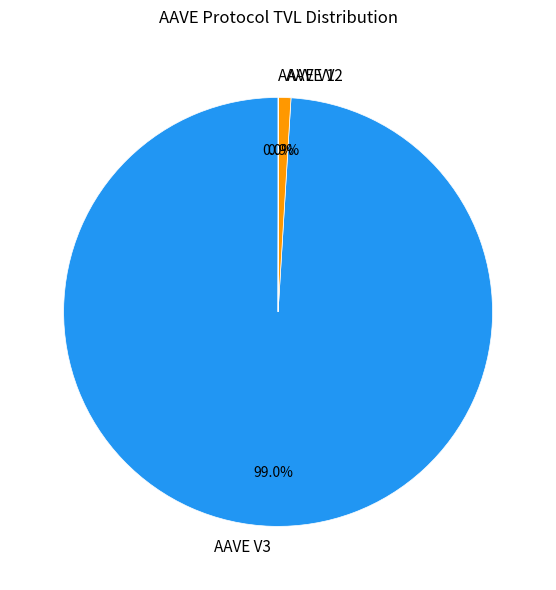

Which slice is the largest?

AAVE V3